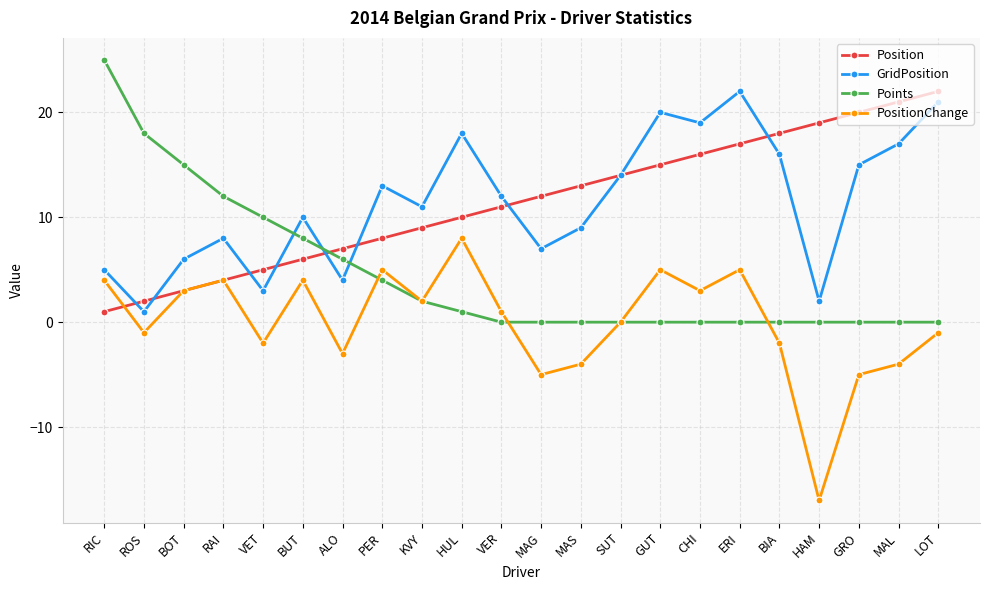

Rank the categories by Position value from lowest to highest.

RIC, ROS, BOT, RAI, VET, BUT, ALO, PER, KVY, HUL, VER, MAG, MAS, SUT, GUT, CHI, ERI, BIA, HAM, GRO, MAL, LOT